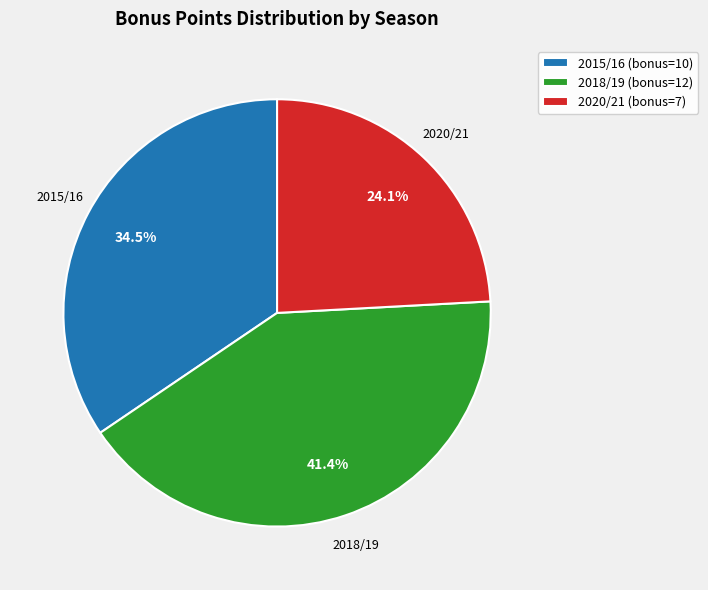

How many slices are in this pie chart?

3